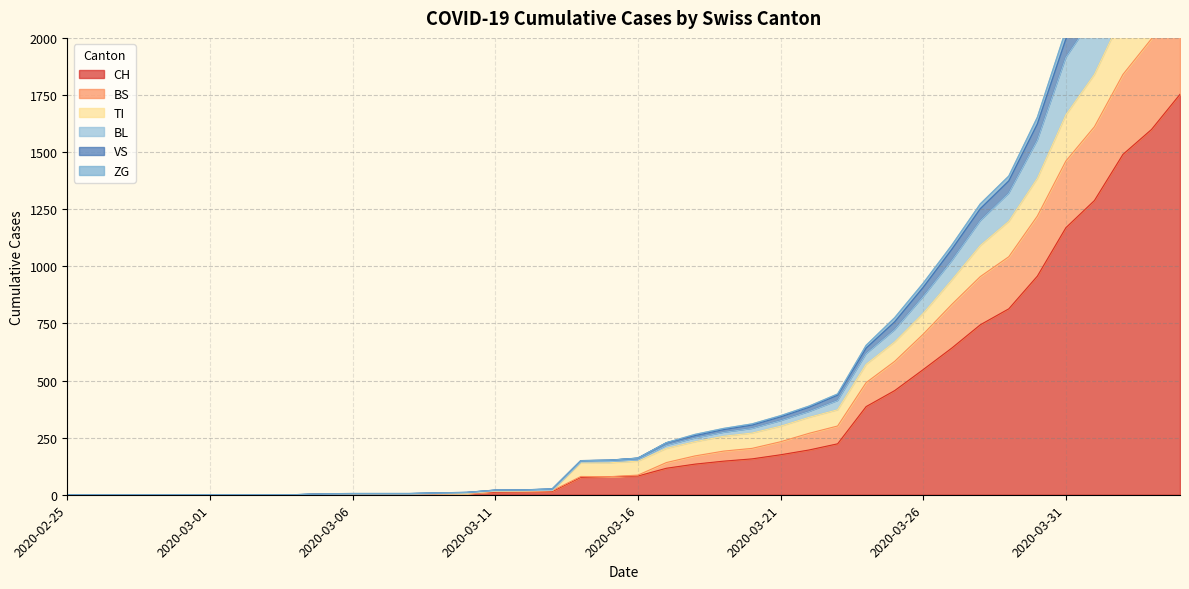

How many positive values does the ZG series have?

31